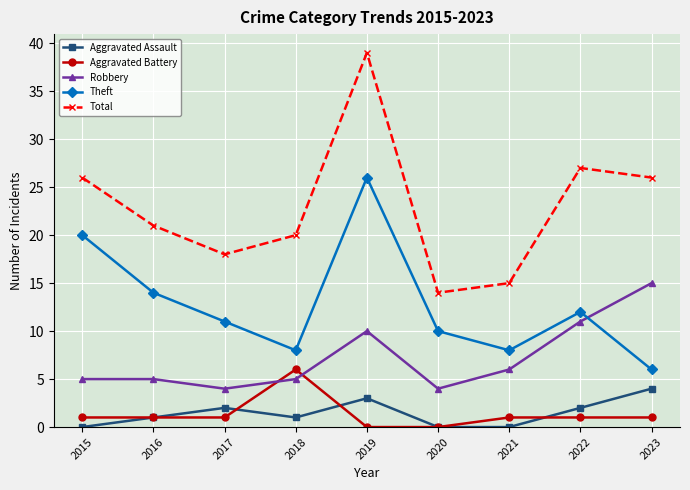

The value of Aggravated Assault at 2021 is 0. True or false?

True